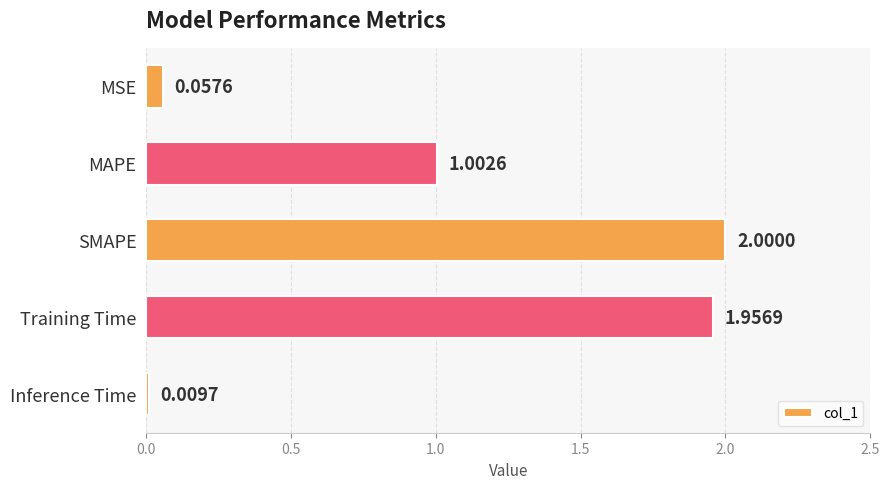

List the labels in order of value, largest first.

SMAPE, Training Time, MAPE, MSE, Inference Time